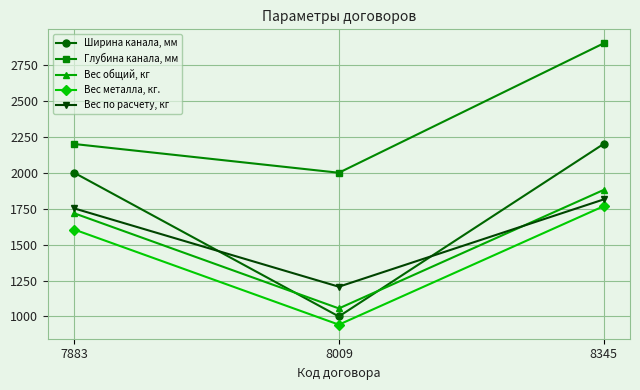

What is the total value across all series at 7883?

9275